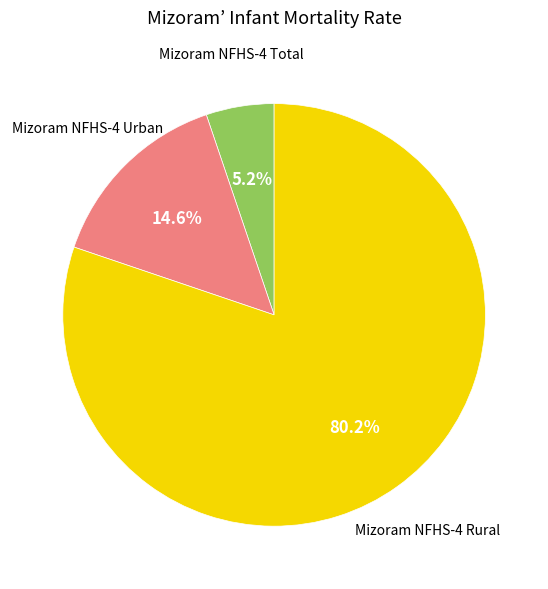

Does any single category account for the majority?

Yes